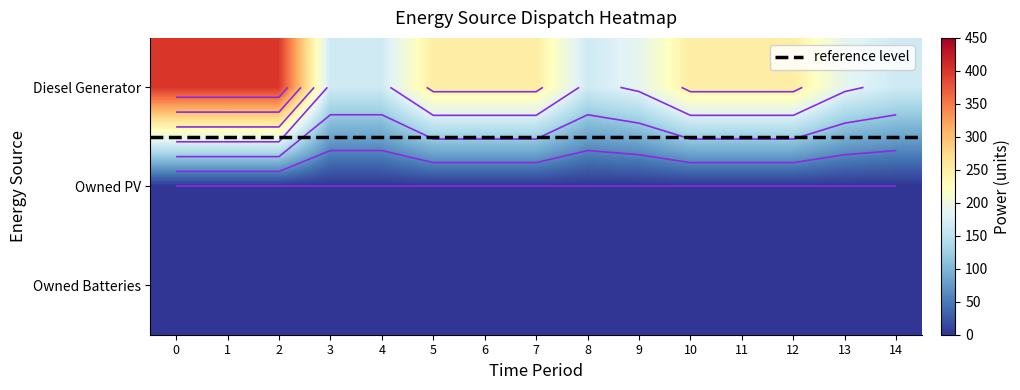

True or false: Diesel Generator has a value of 415 at 11.

False